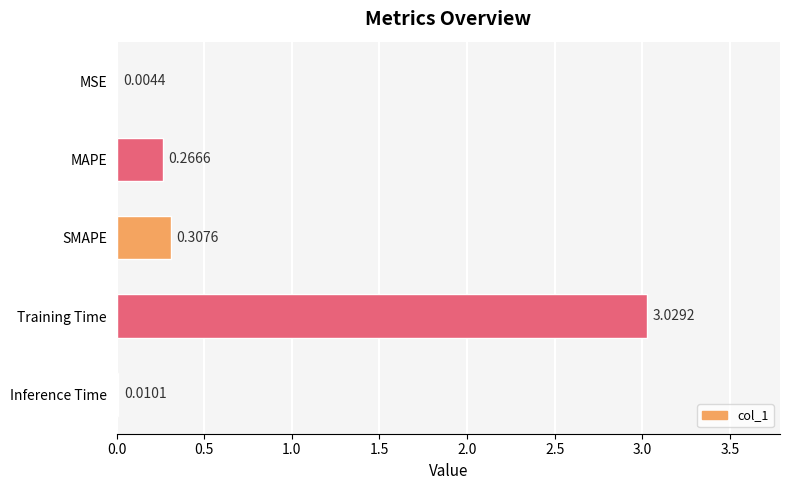

Between MAPE and SMAPE, which is larger?

SMAPE